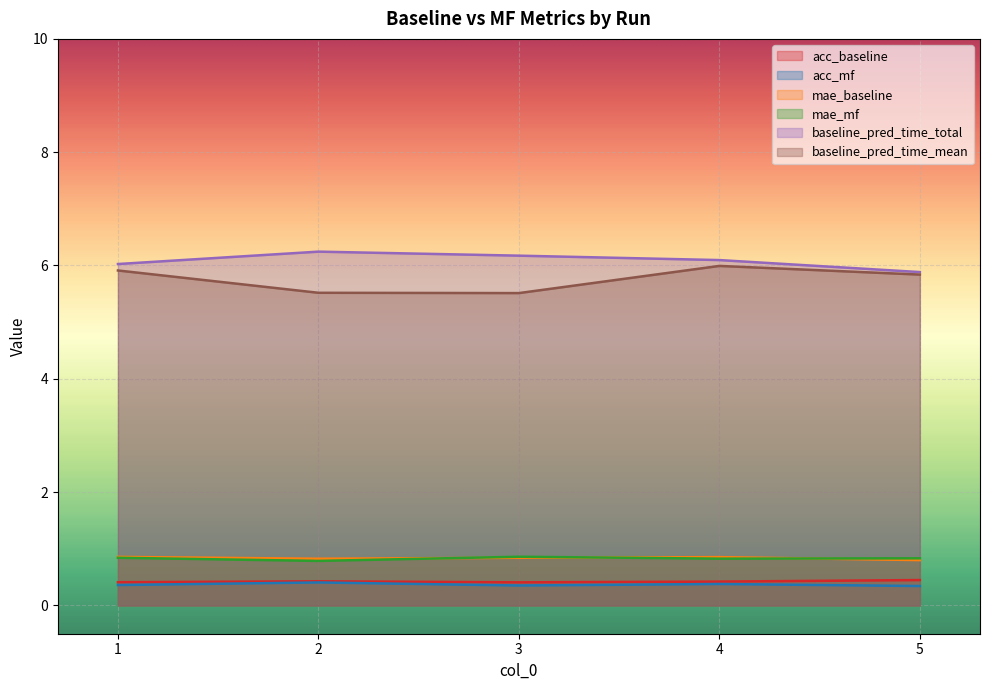

The baseline_pred_time_total series shows 2.5 at 2. True or false?

False